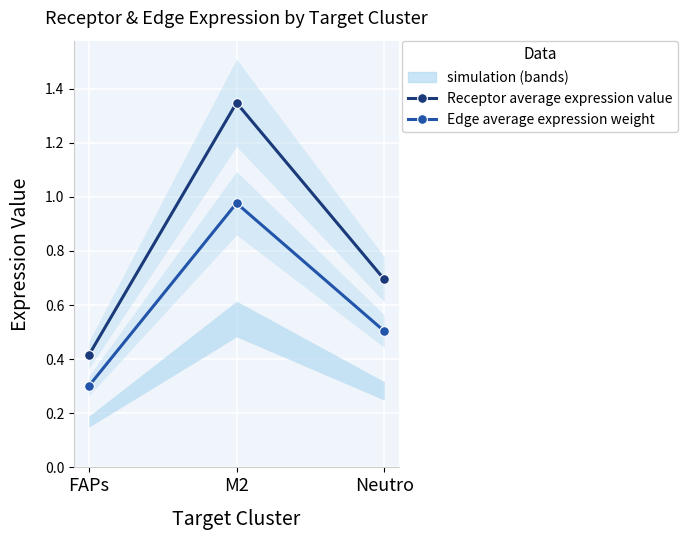

What is the value of the Edge average expression weight point at the 3rd from the left?

0.5